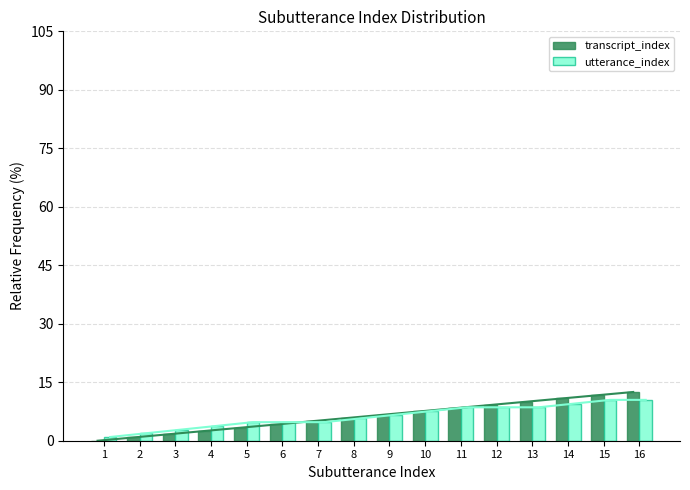

What are all the series names shown in the legend?

transcript_index, utterance_index